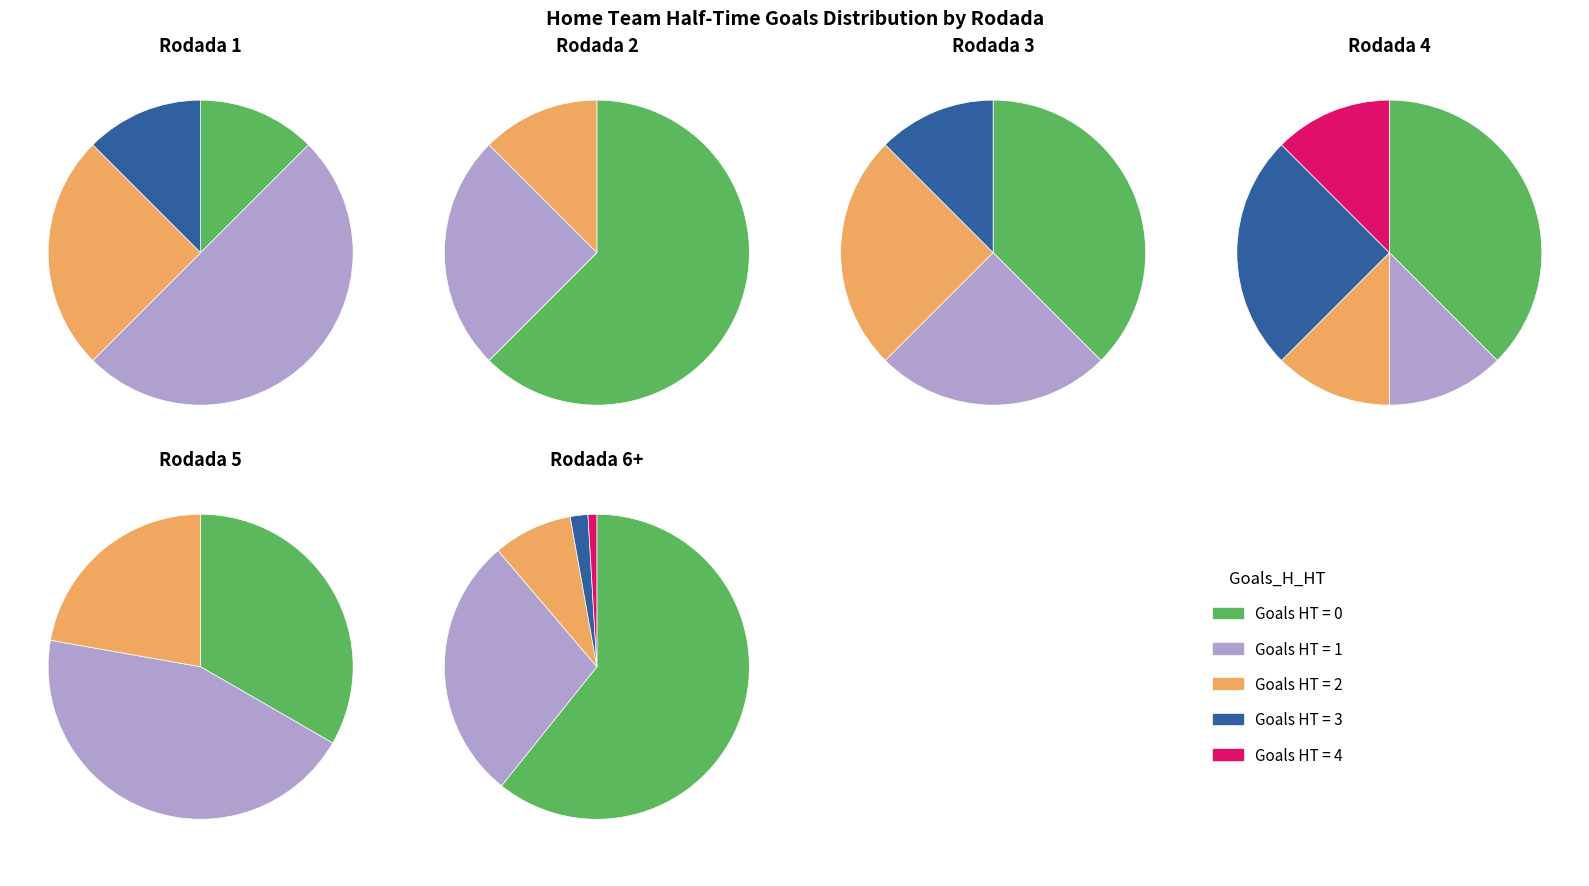

Is the sum of 0 and 2 greater than half?

Yes